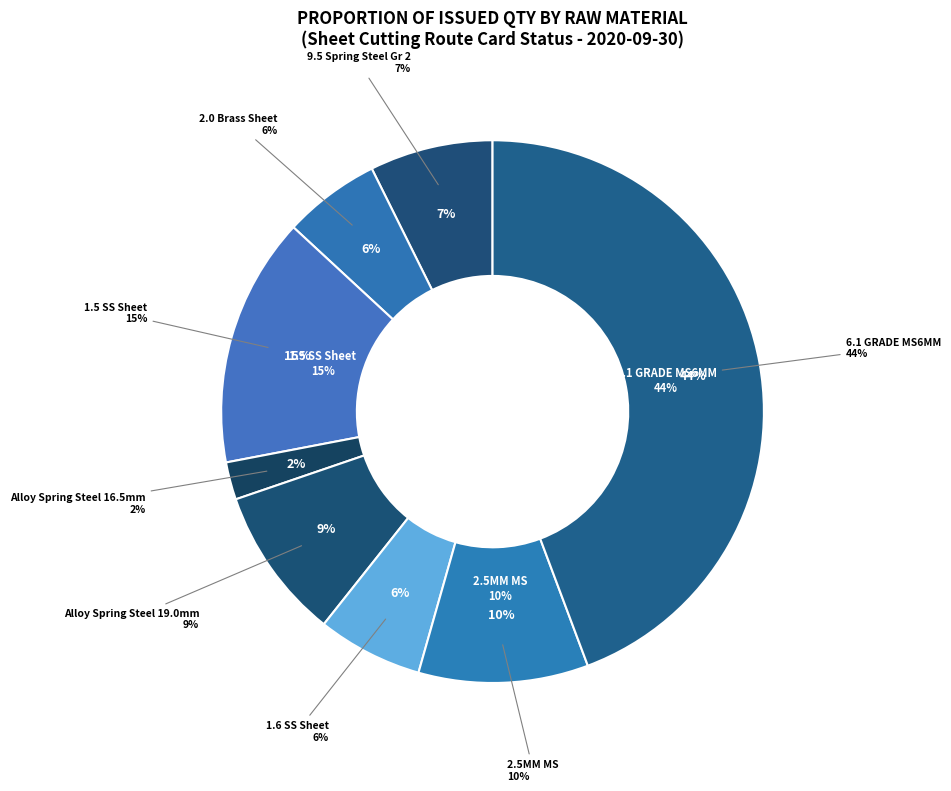

True or false: 1.6 SS Sheet (A2020002485) accounts for 11% of the total.

False